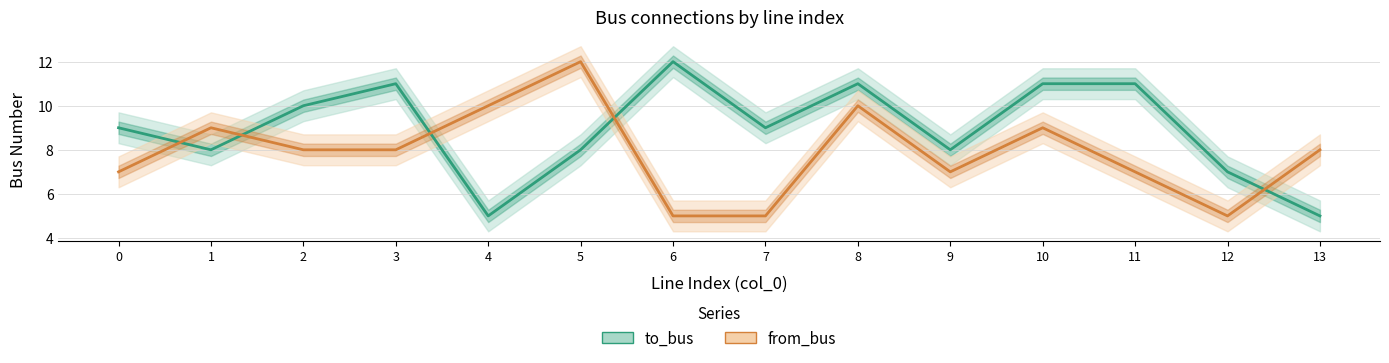

Between which two adjacent categories do from_bus and to_bus first intersect?

0 and 1